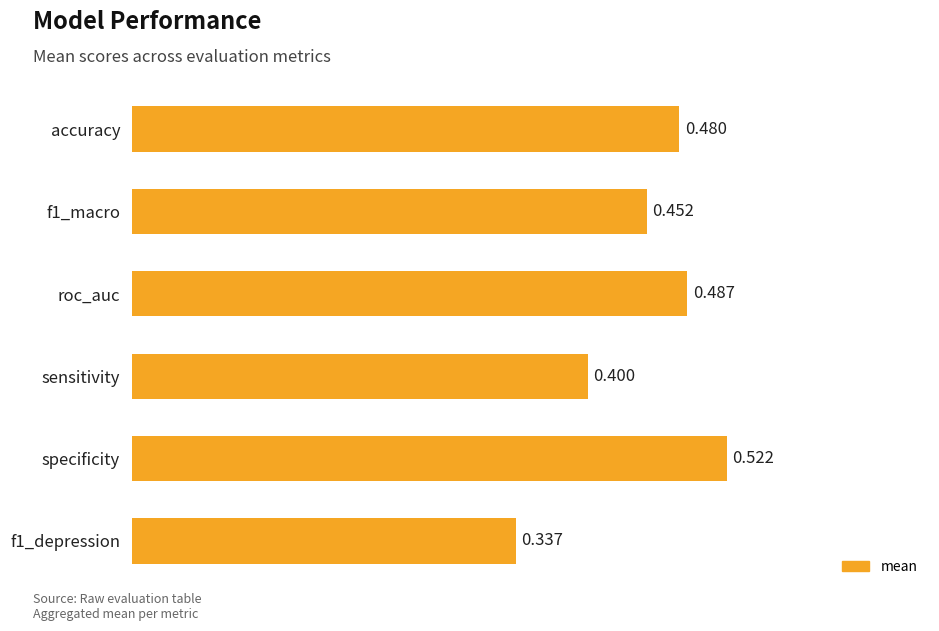

Does the chart contain any negative values?

No